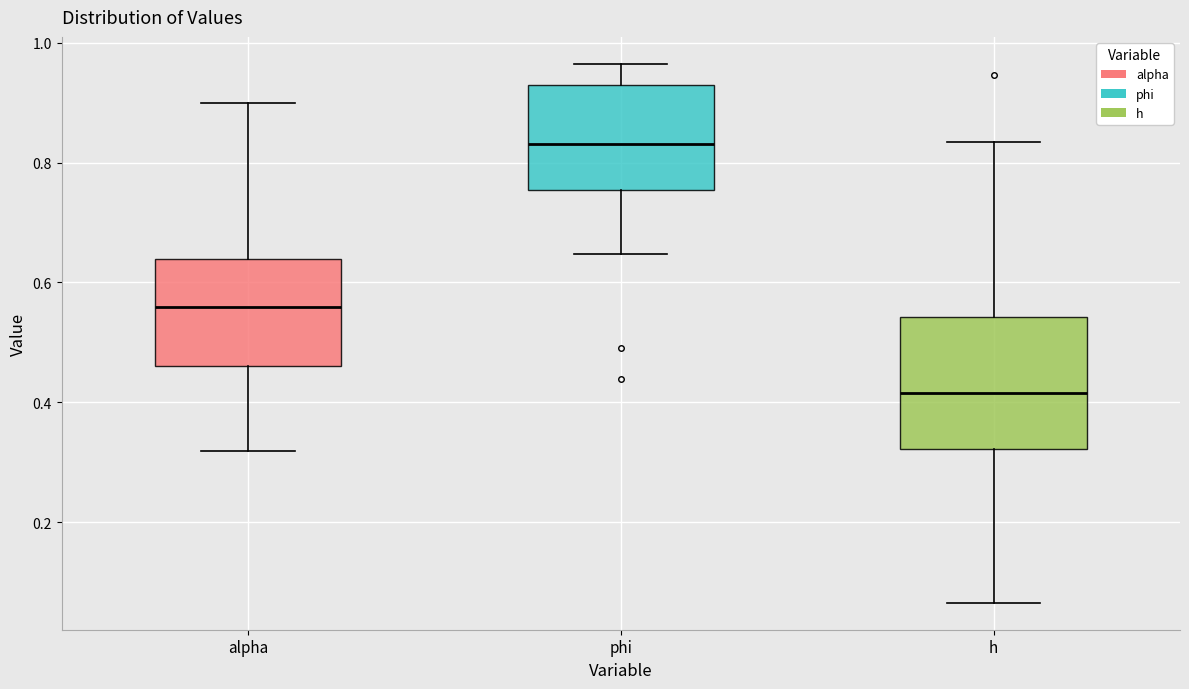

Reading left to right, transcribe this box plot: for each box, give where its median line is, the range the box spans, and where its two whiskers end, as read against the y-axis. The values are not printed on the chart, so give them approximately, as read against the axis.

alpha: median 0.56, box 0.46 to 0.64, whiskers 0.32 to 0.90
phi: median 0.84, box 0.76 to 0.92, whiskers 0.64 to 0.96
h: median 0.42, box 0.32 to 0.54, whiskers 0.06 to 0.84